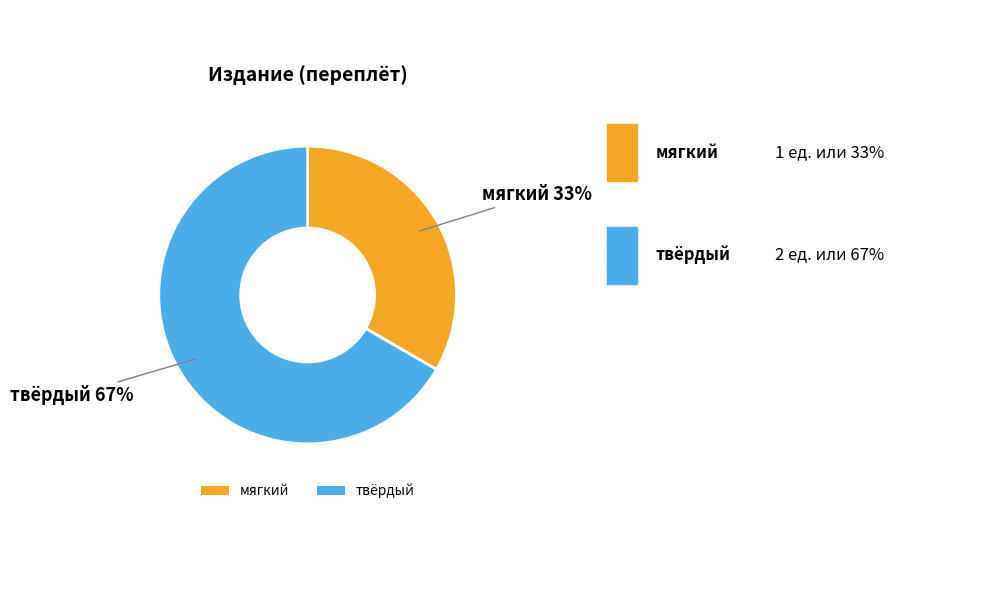

Which category has the smallest portion of the pie?

мягкий